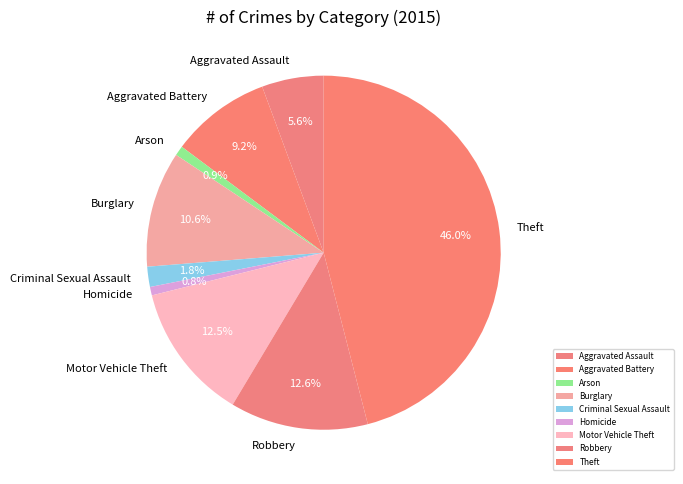

Approximately how many times larger is the value at Aggravated Battery compared to Homicide?

11.8